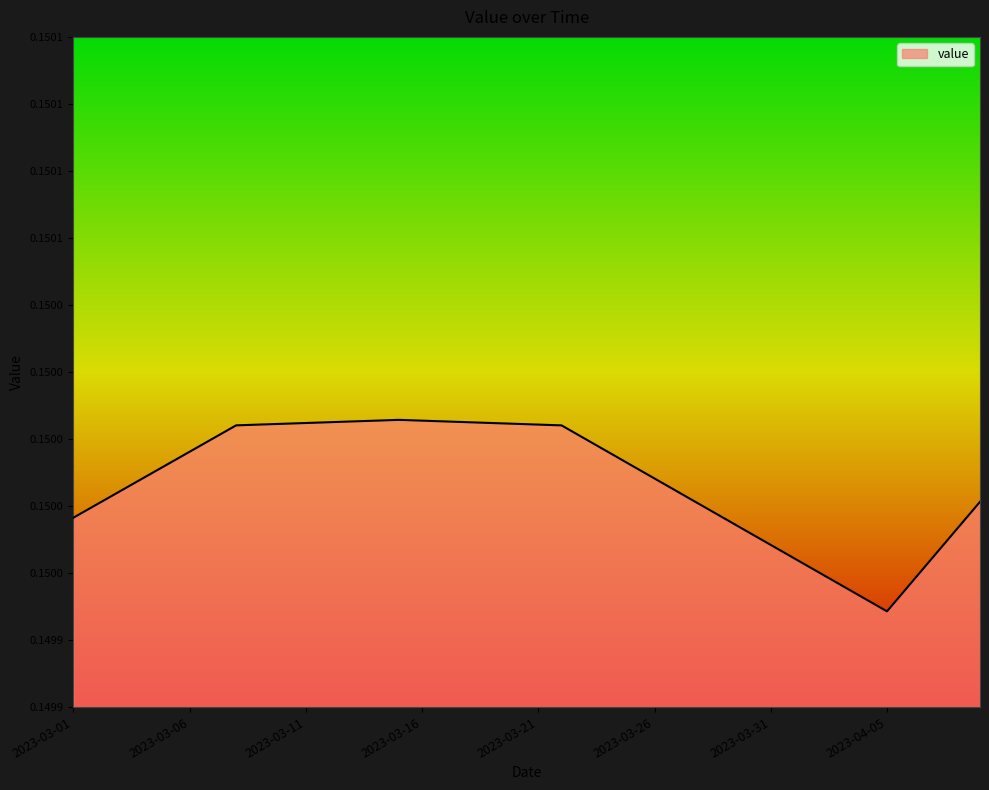

Does the chart have visible grid lines?

No